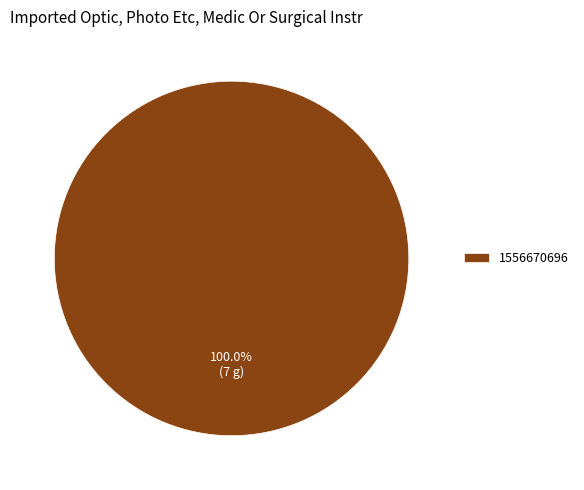

Count the number of slices in the pie.

1